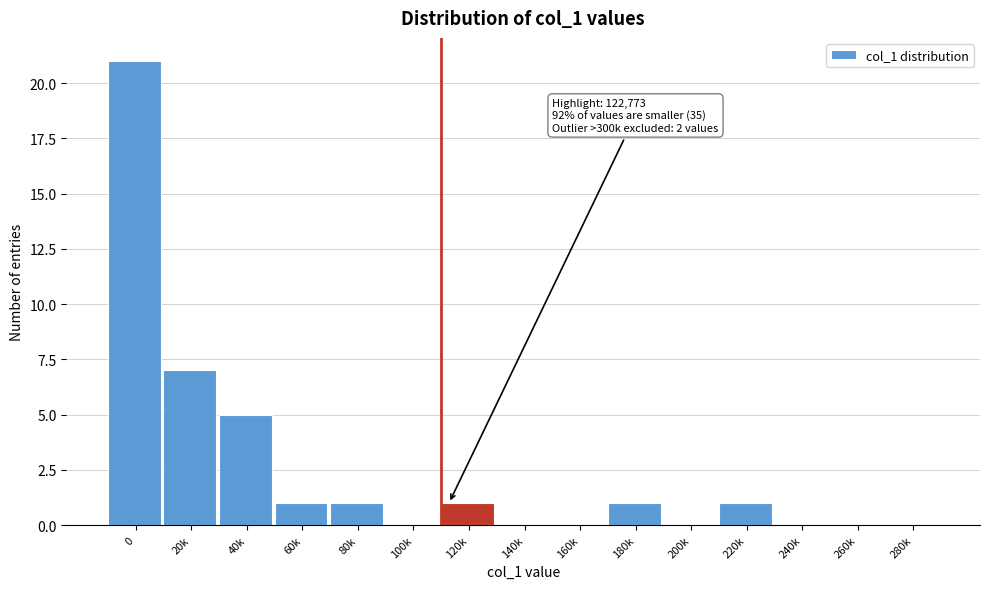

Reading left to right, extract all data points from this chart.

0=21	20k=7	40k=5	60k=1	80k=1	100k=0	120k=1	140k=0	160k=0	180k=1	200k=0	220k=1	240k=0	260k=0	280k=0